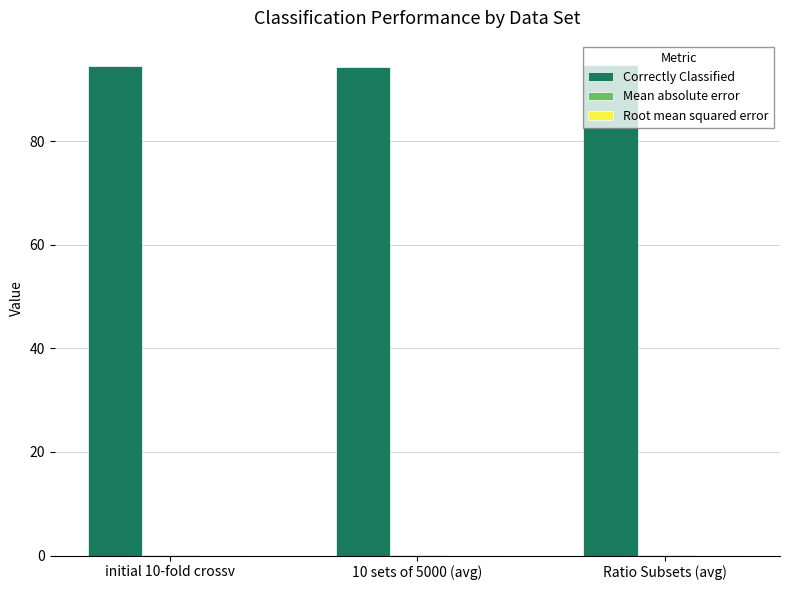

What is the greatest value displayed?

94.6